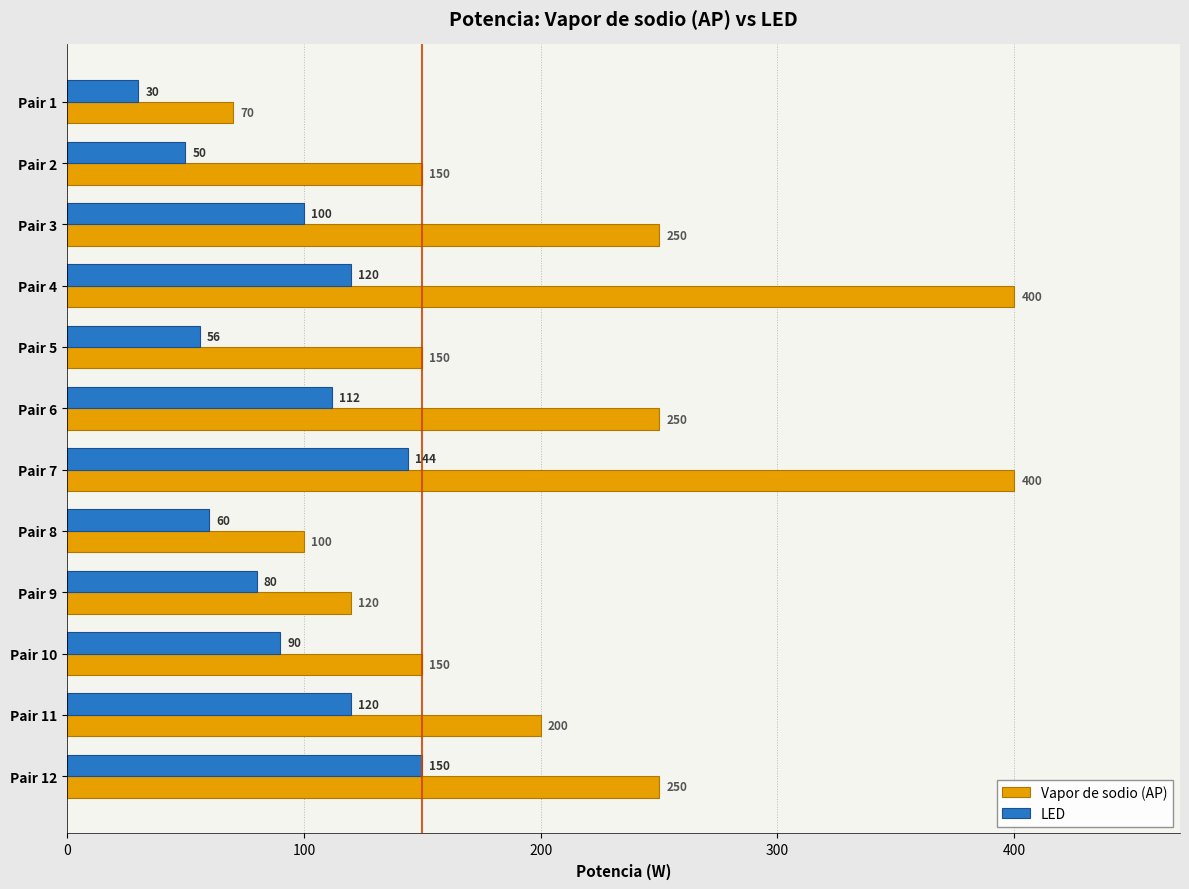

The LED series shows 144 at Pair 7. True or false?

True